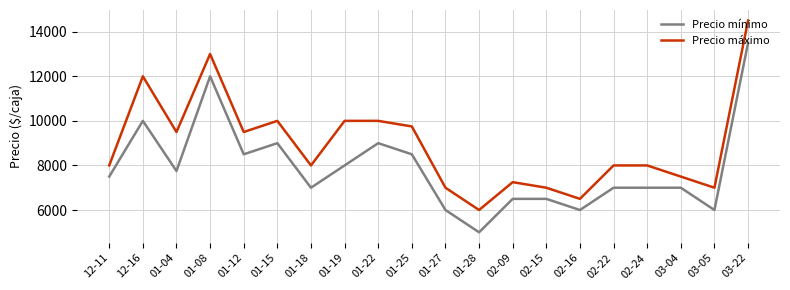

What is the greatest value displayed?

14500